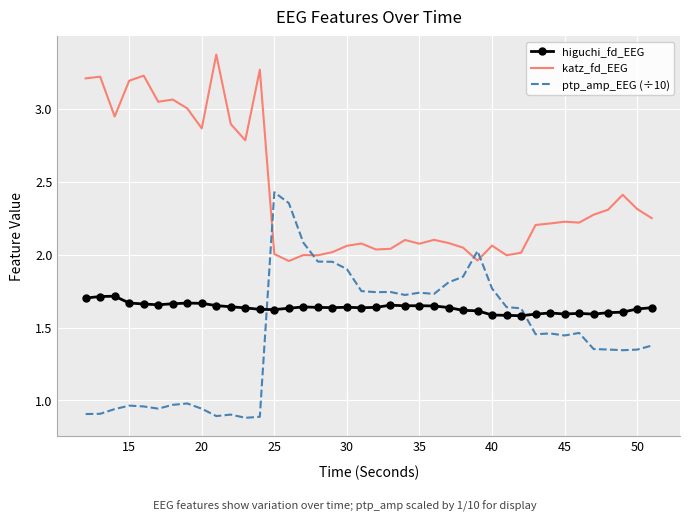

True or false: katz_fd_EEG and higuchi_fd_EEG cross at least once.

False